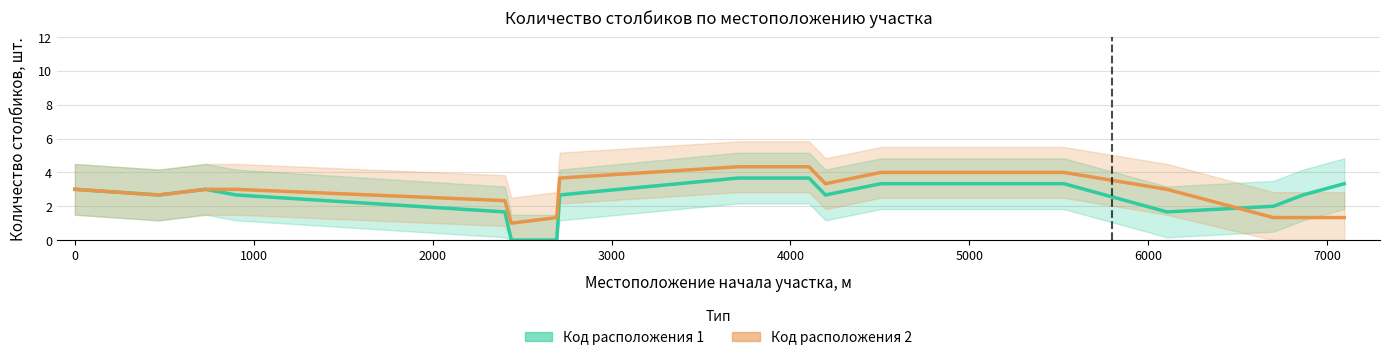

How many data points in Код расположения 1 are above 2?

12